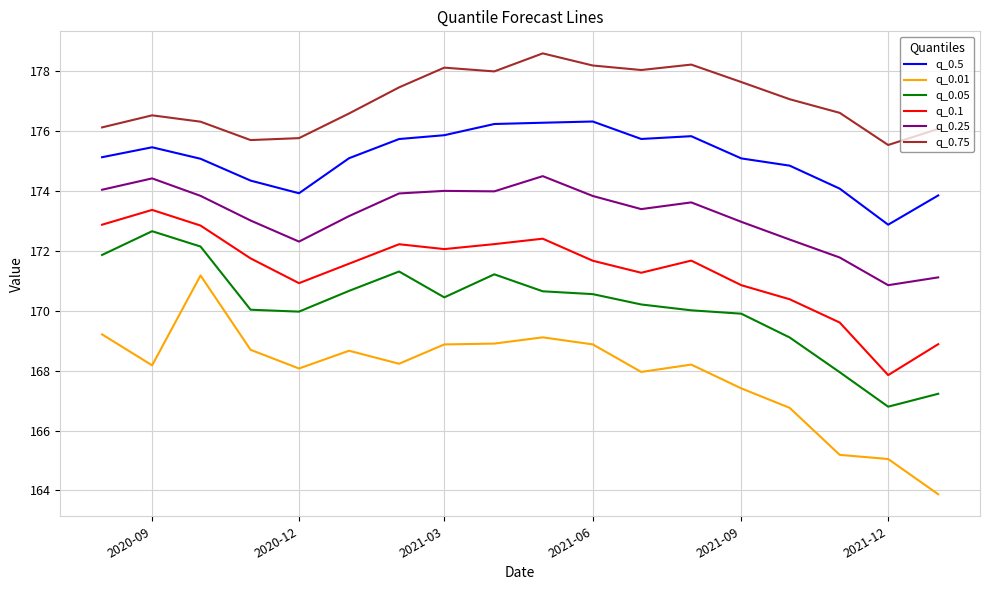

Which series has the largest total across all categories?

q_0.75